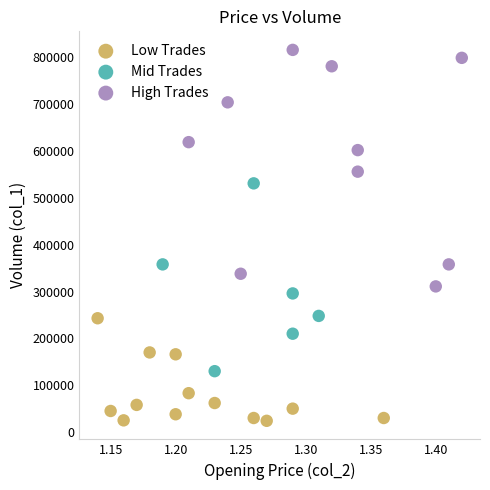

What are all the series names shown in the legend?

Low Trades, Mid Trades, High Trades